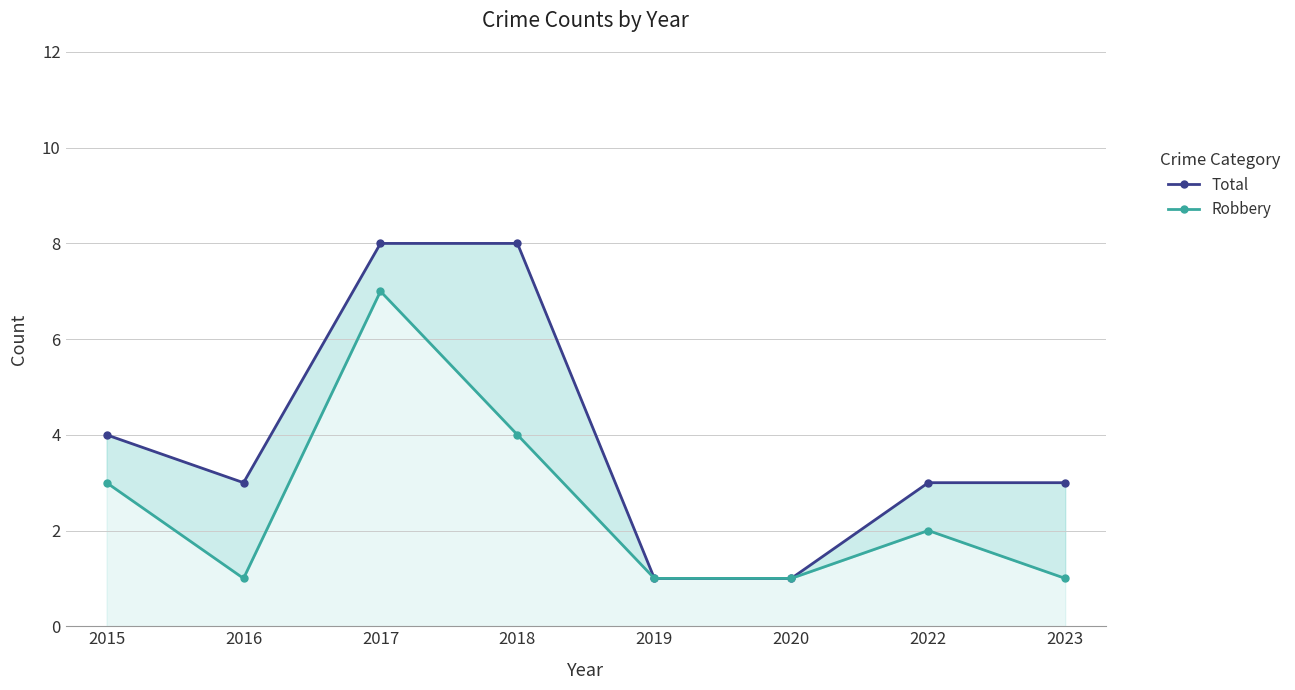

At which label is Robbery closest to 4?

2018